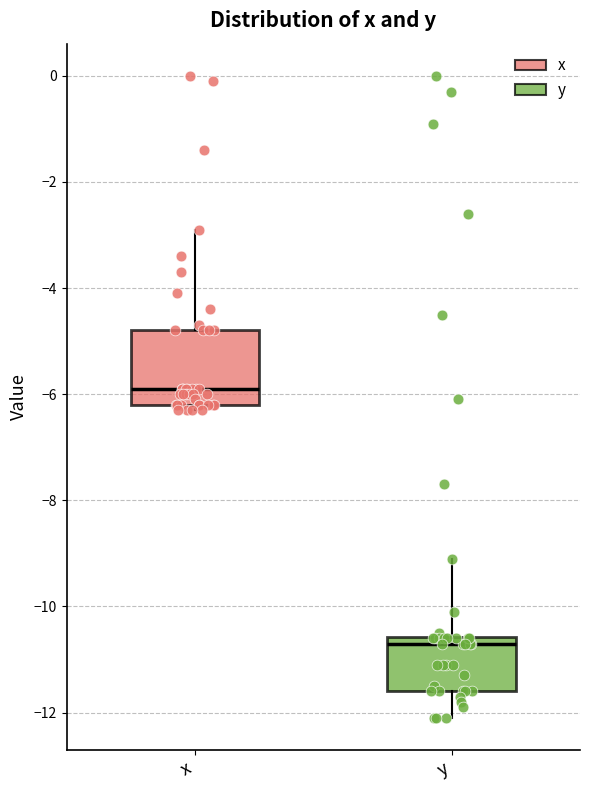

Reading left to right, transcribe this box plot: for each box, give where its median line is, the range the box spans, and where its two whiskers end, as read against the y-axis. The values are not printed on the chart, so give them approximately, as read against the axis.

x: median -5.8, box -6.2 to -4.8, whiskers -6.2 (just below the box's lower edge) to -2.8
y: median -10.6 (just below the box's upper edge), box -11.6 to -10.6, whiskers -12.0 to -9.0